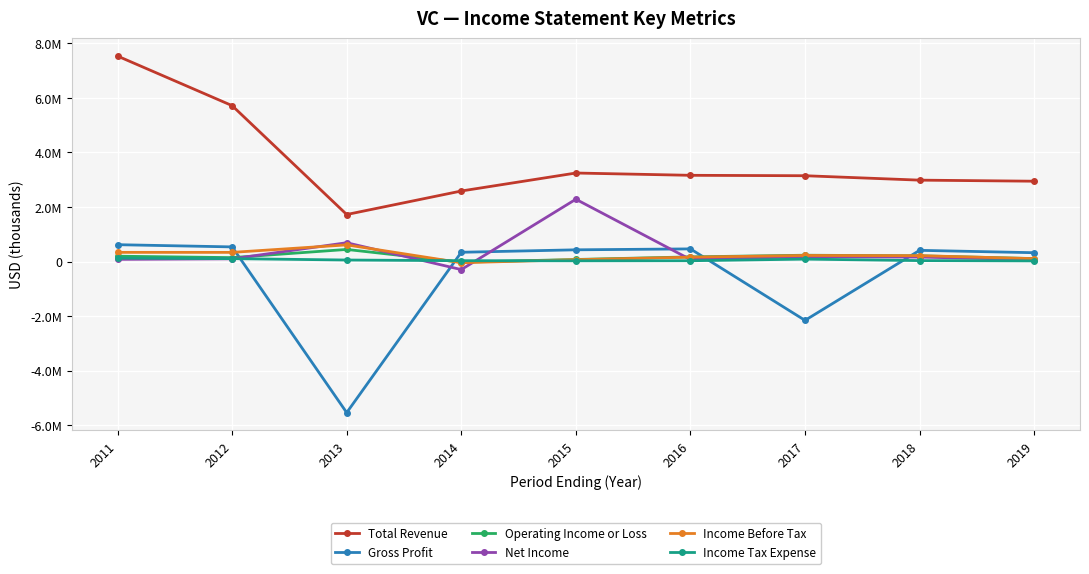

What is the difference between the second highest and second lowest values in the Total Revenue series?

3129000